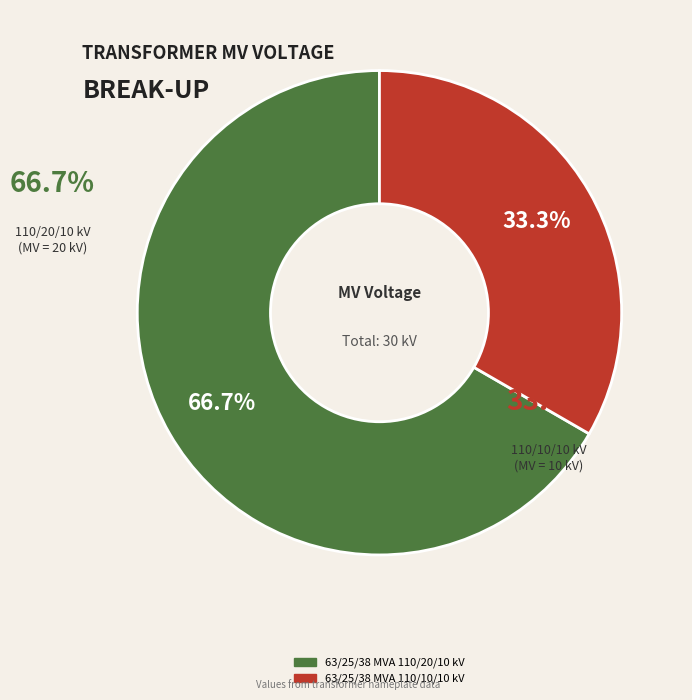

Is it true that 63/25/38 MVA 110/10/10 kV is 28% of the pie?

False